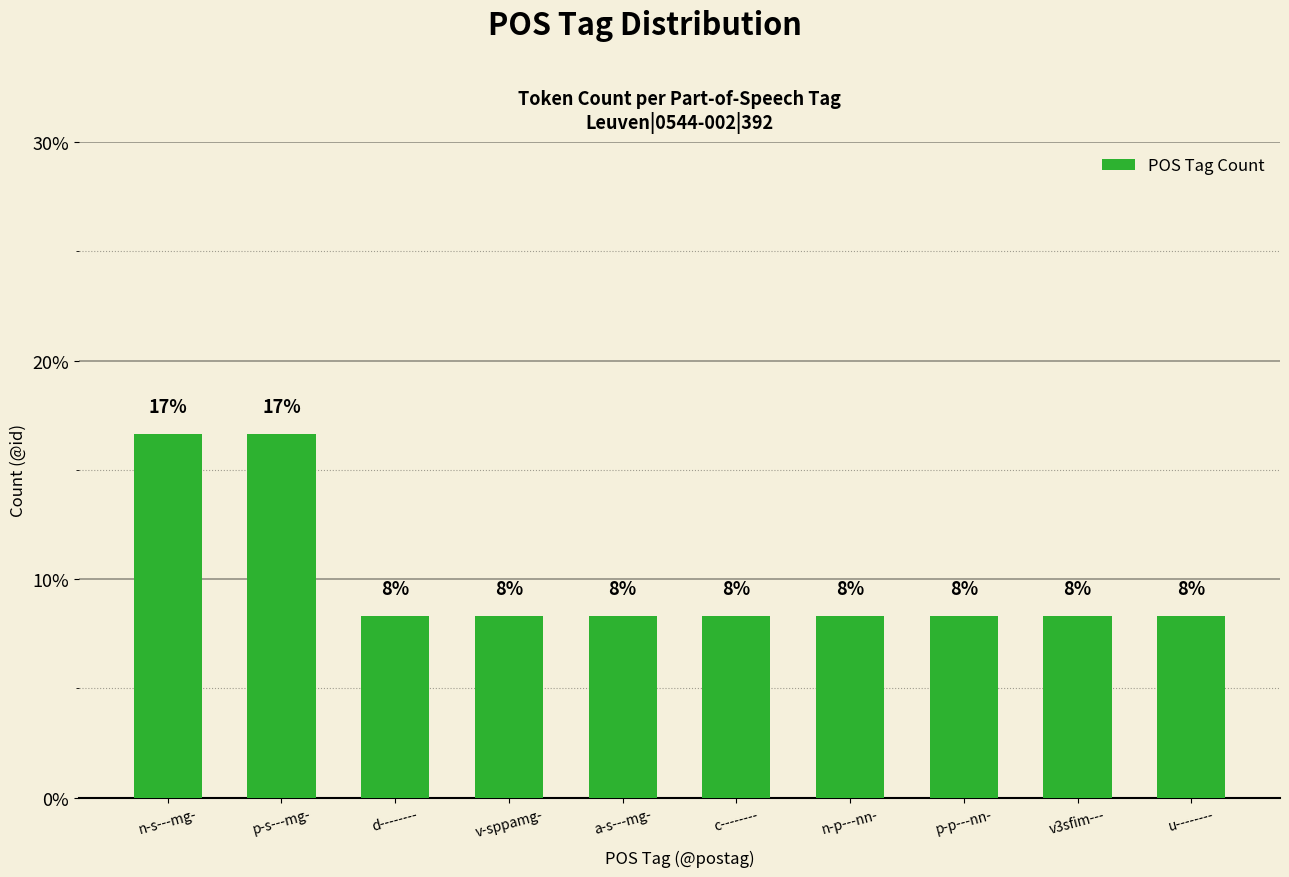

How many bars are there in total?

10